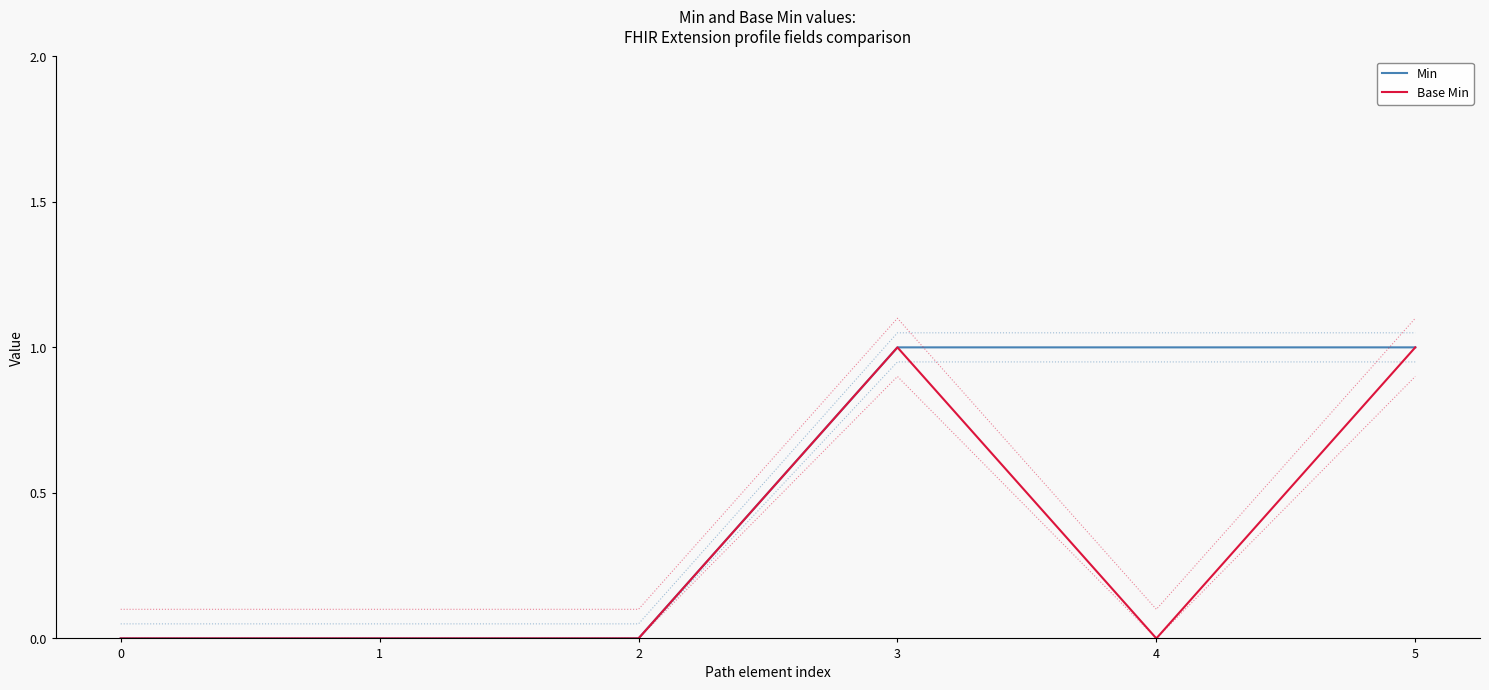

List the labels in order of Base Min value, largest first.

3, 5, 0, 1, 2, 4